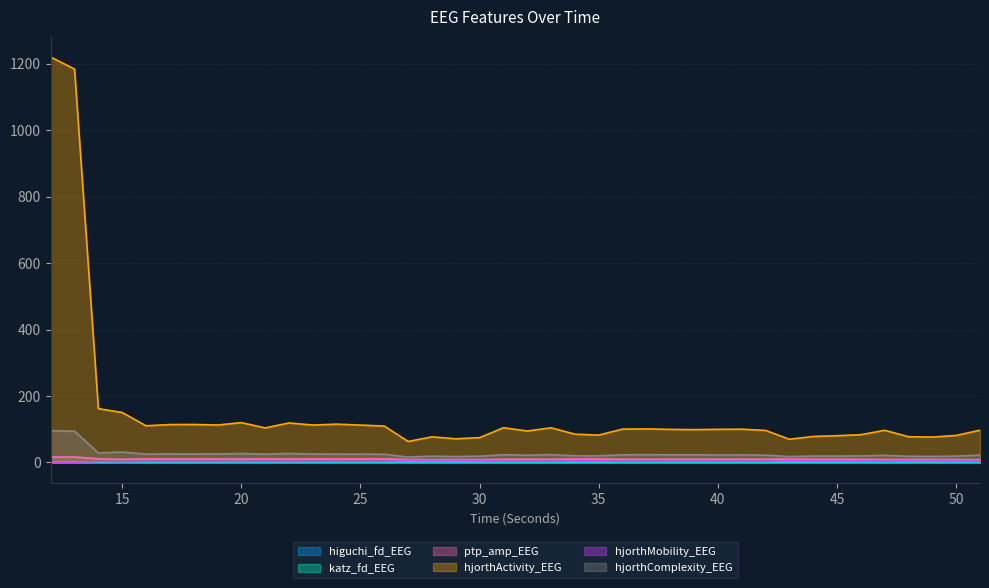

True or false: hjorthComplexity_EEG and katz_fd_EEG cross at least once.

False